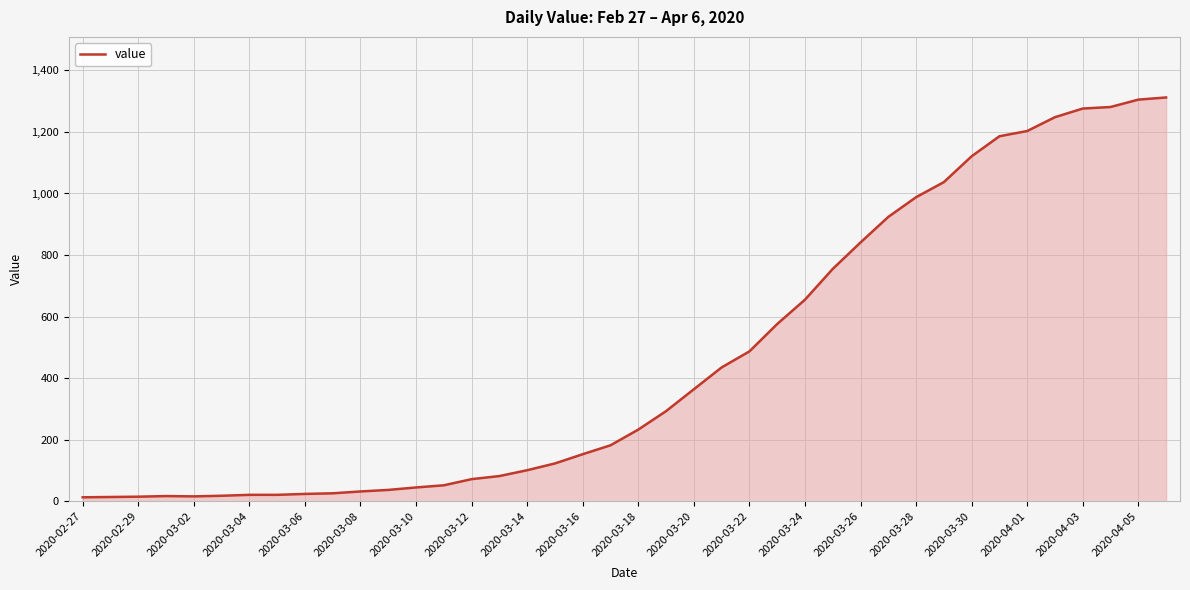

What is the greatest value displayed?

1312